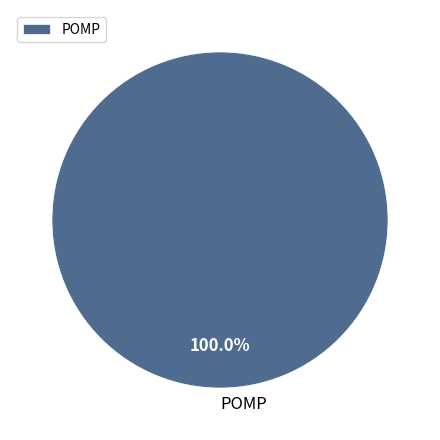

Rank the categories by value from highest to lowest.

POMP